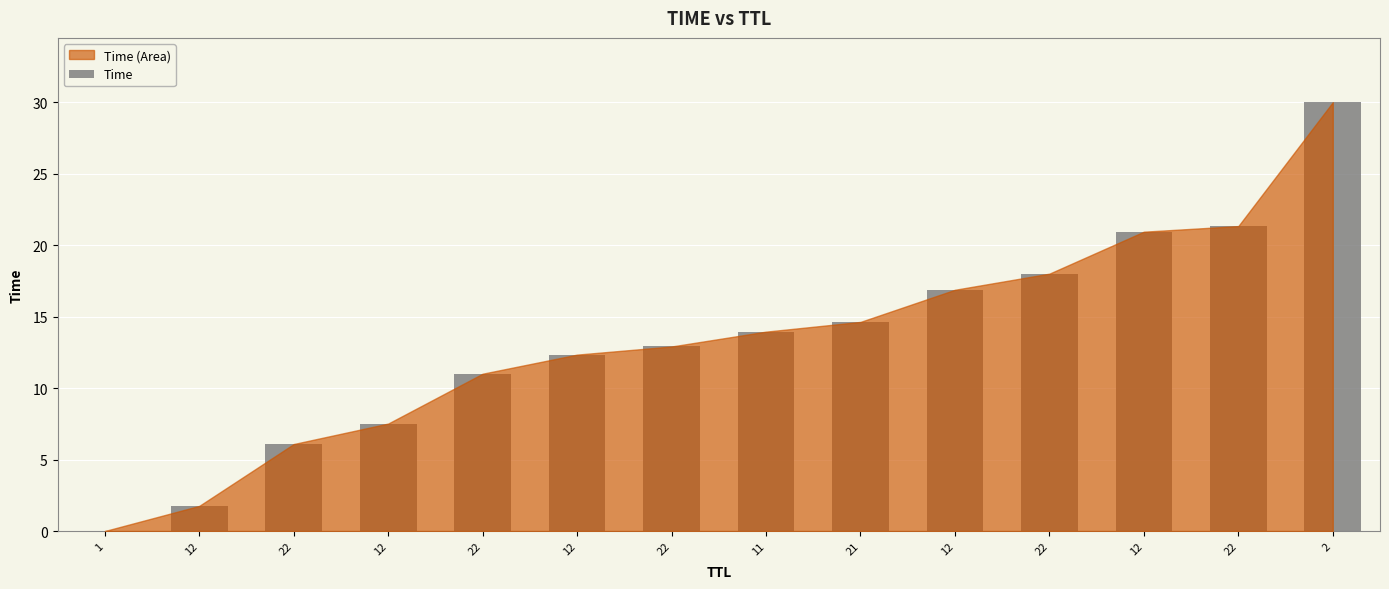

What is the sum of all values?

187.4